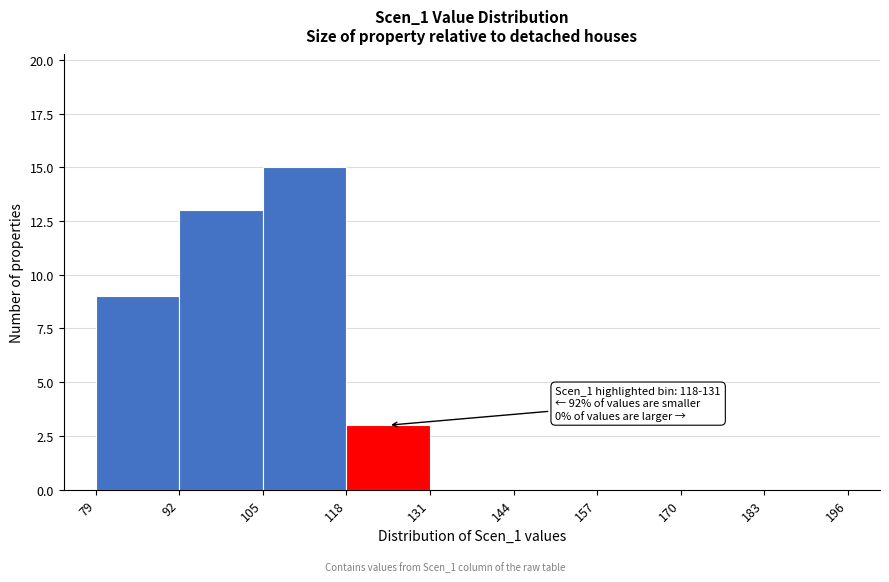

Which range on the x-axis has the tallest bar?

105 to 118